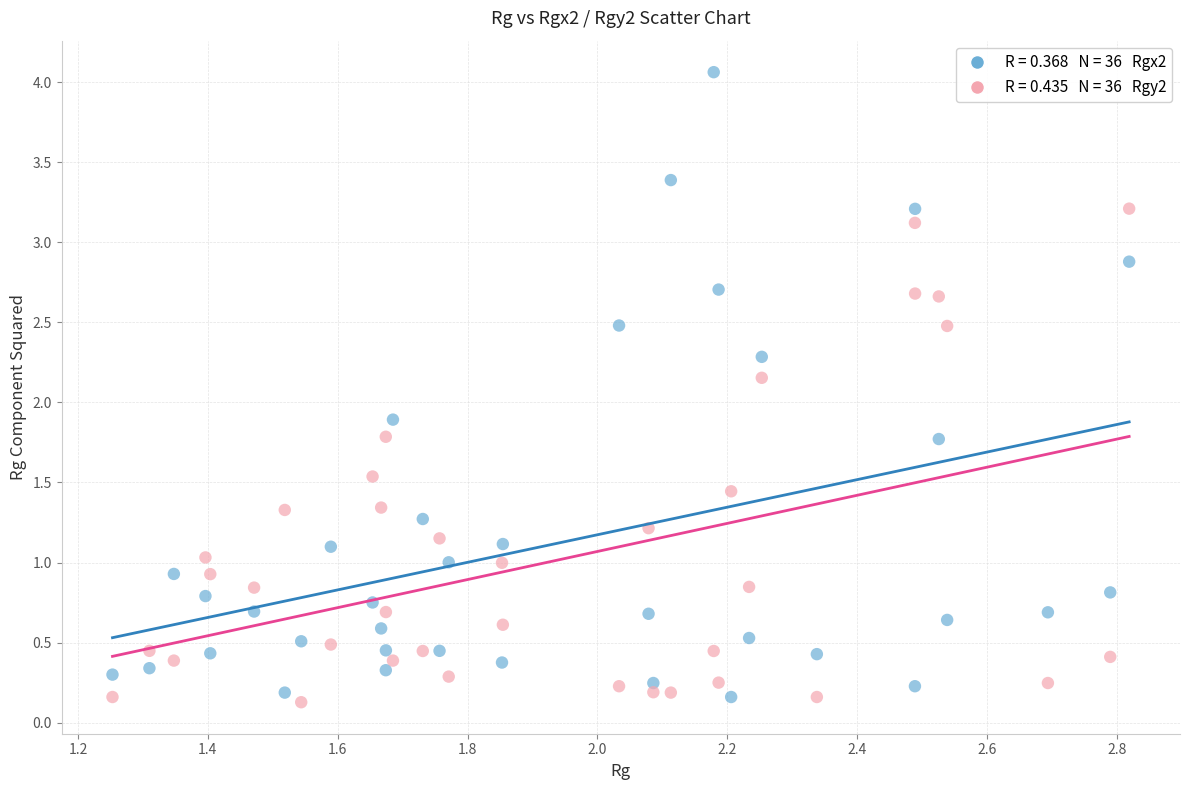

Across all series, what Y value is closest to 2?

1.9